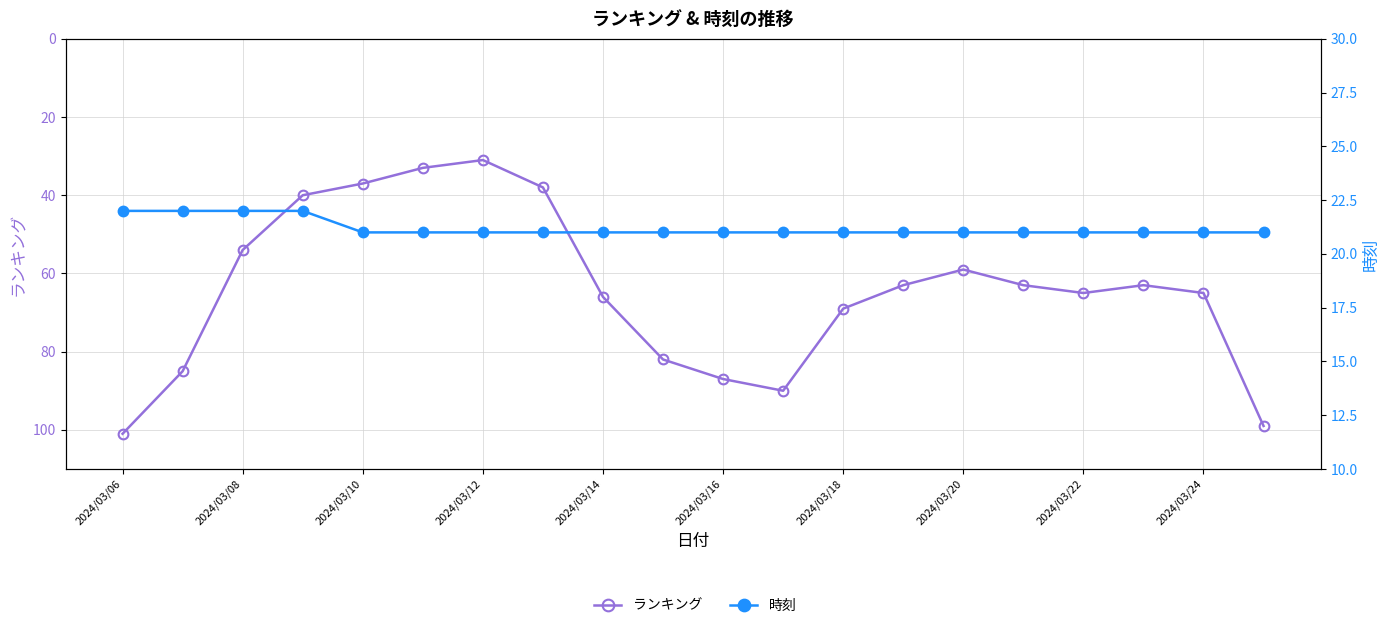

What is the highest value of the ランキング series?

101